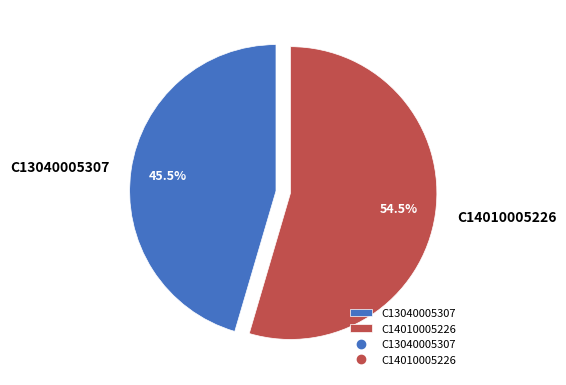

Count the number of slices in the pie.

2